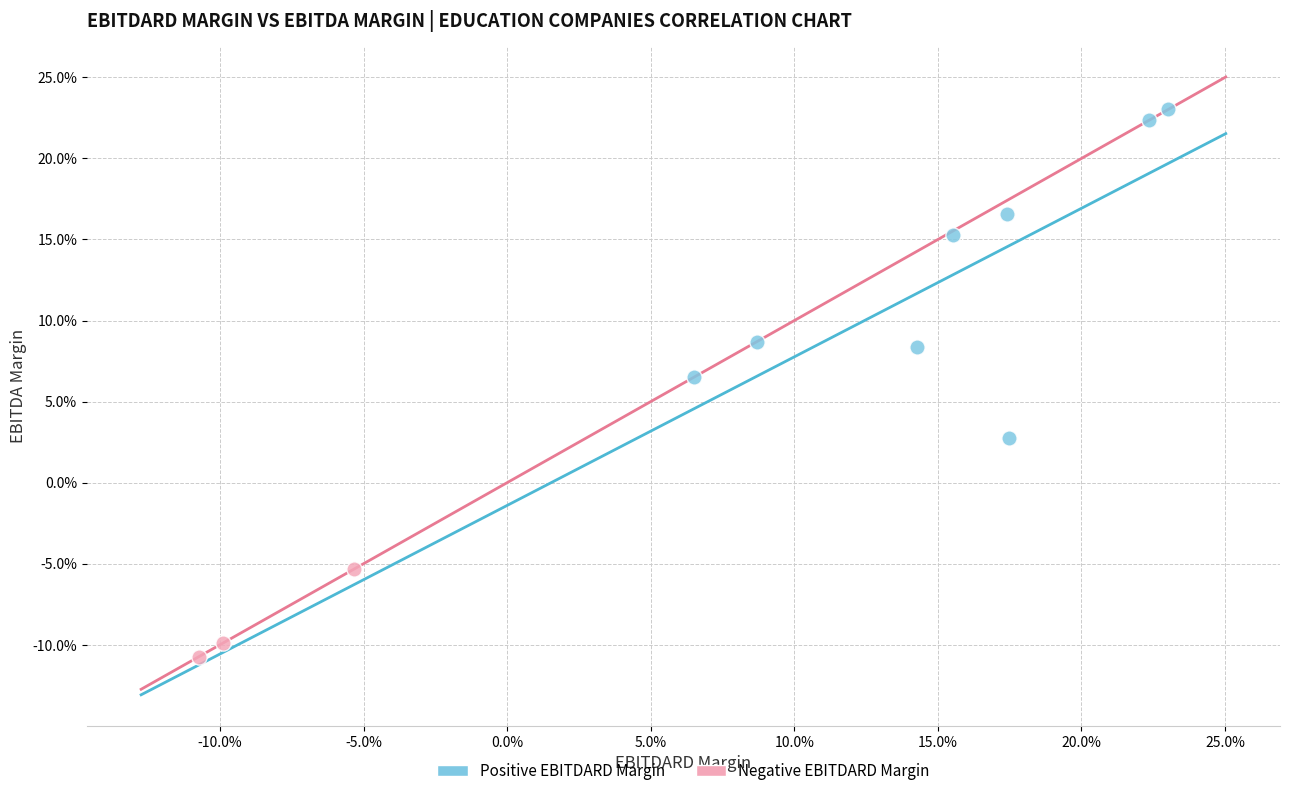

Which series reaches the maximum Y coordinate?

Positive EBITDARD Margin